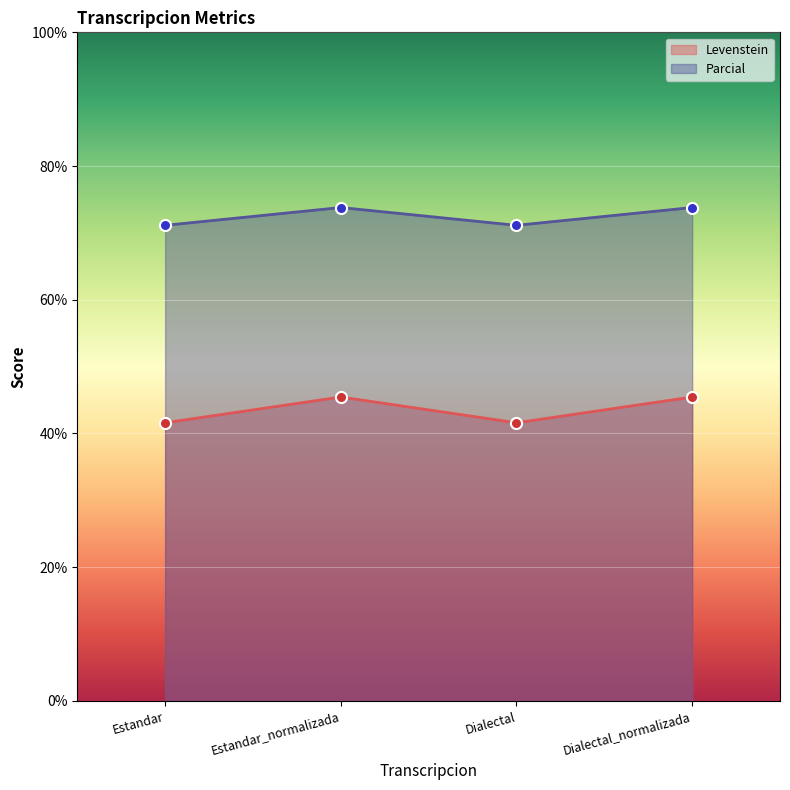

What is the difference between the maximum and minimum values in the Parcial series?

2.7